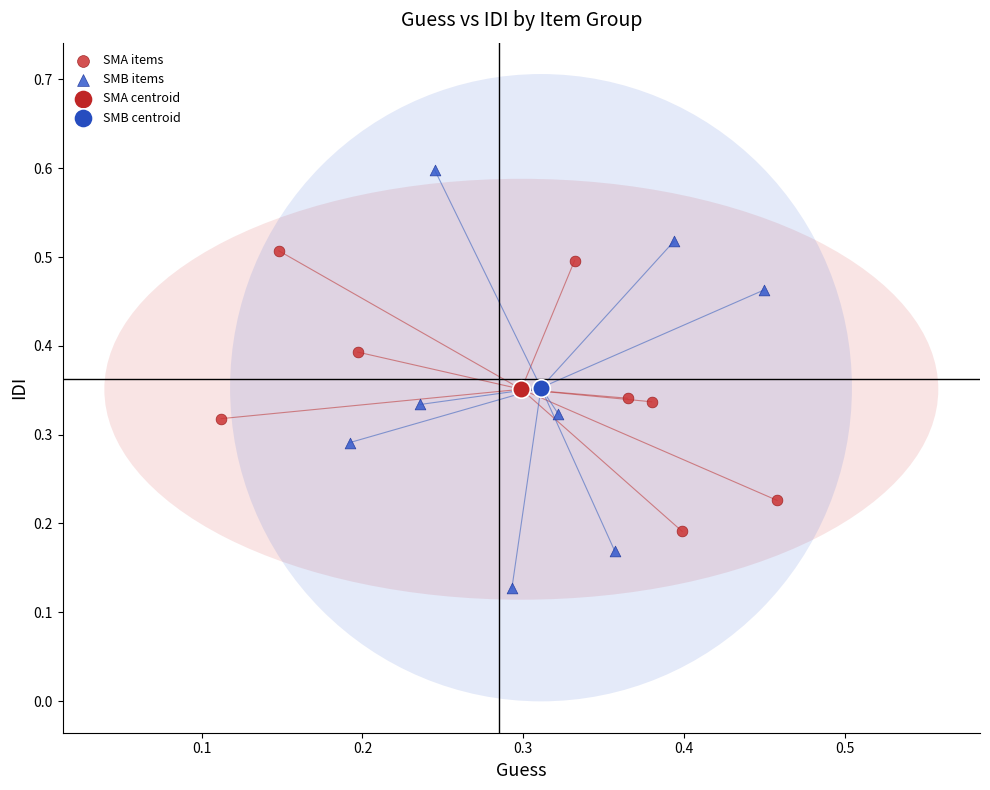

What are all the series names shown in the legend?

SMA items, SMB items, SMA centroid, SMB centroid